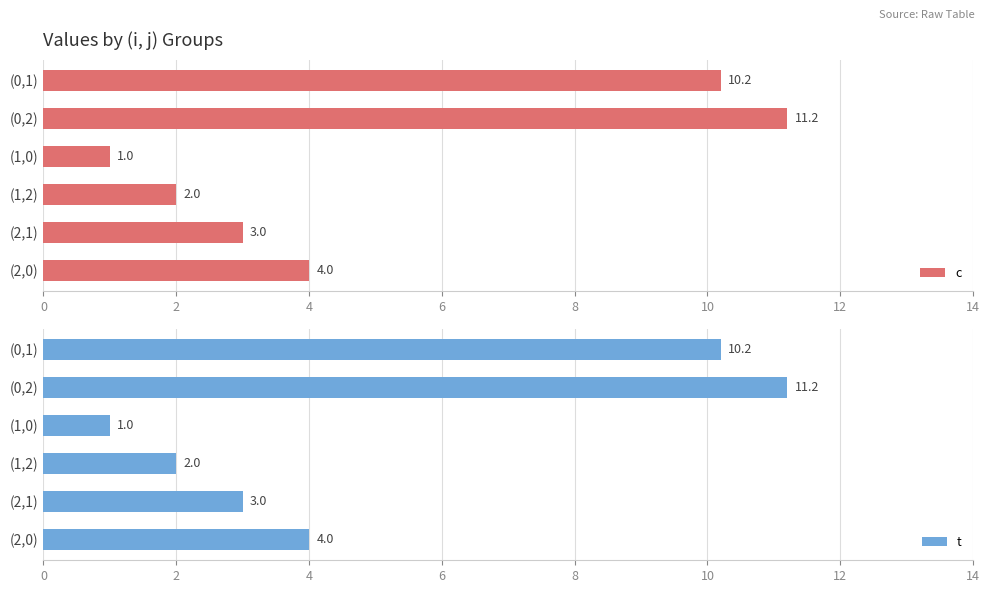

Read the c value at (0,1).

10.2